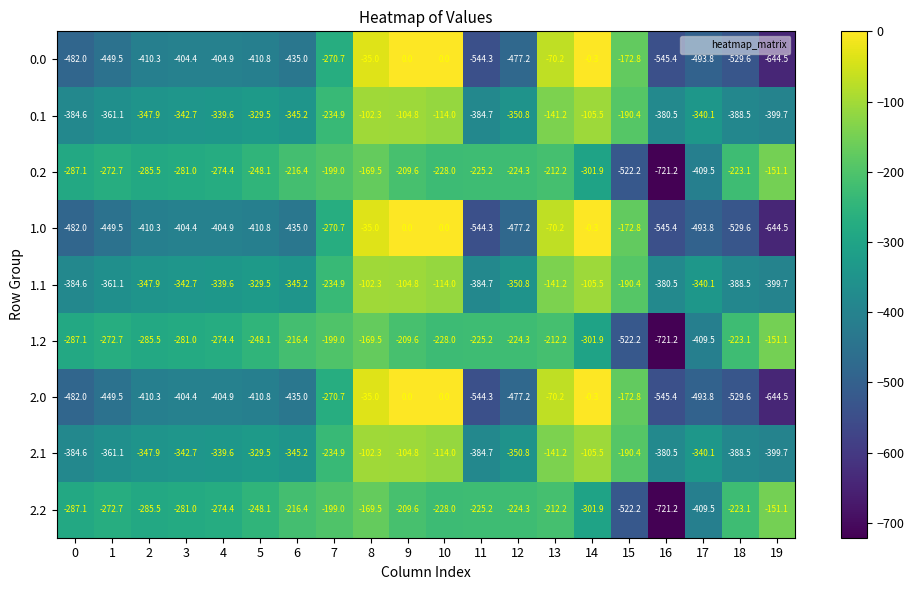

What is the sum of the 0.0 values at 18 and 10?

-529.6